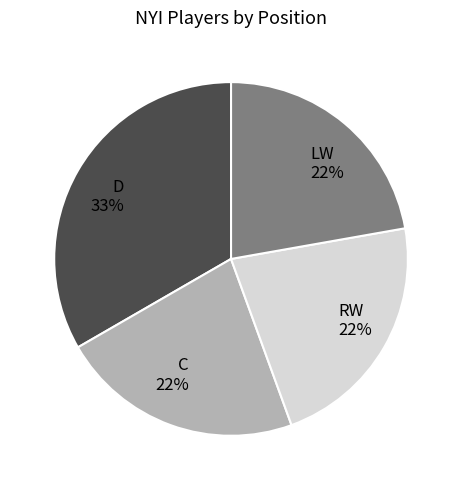

True or false: LW accounts for 22% of the total.

True